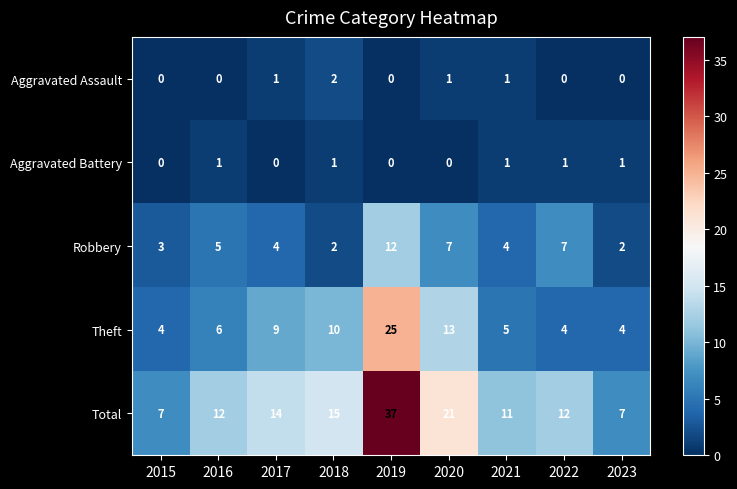

What is the total value across all series at 2017?

28